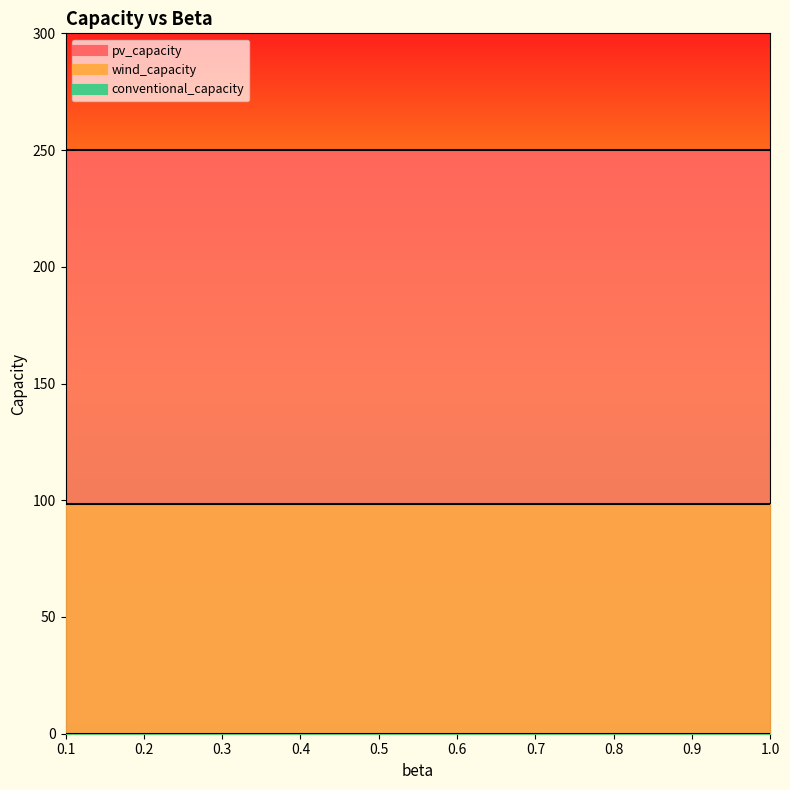

Which series has the widest spread of values?

pv_capacity